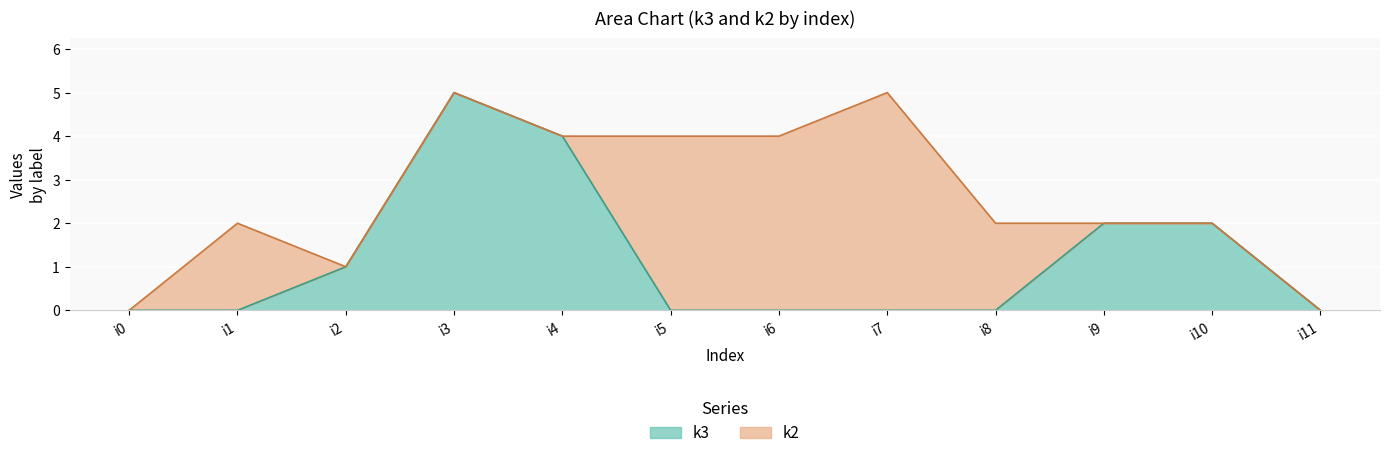

What is the sum of the values at i5 and i10?

2